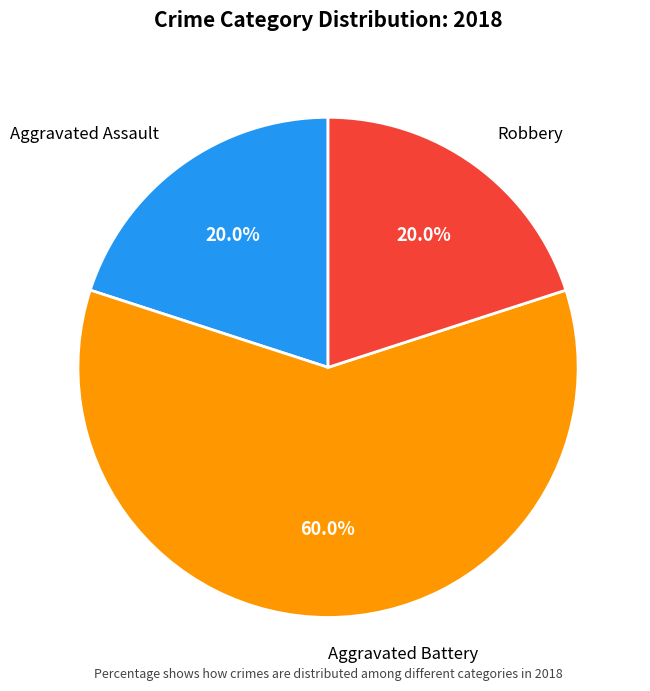

How much of the chart is everything except Robbery?

80.0%